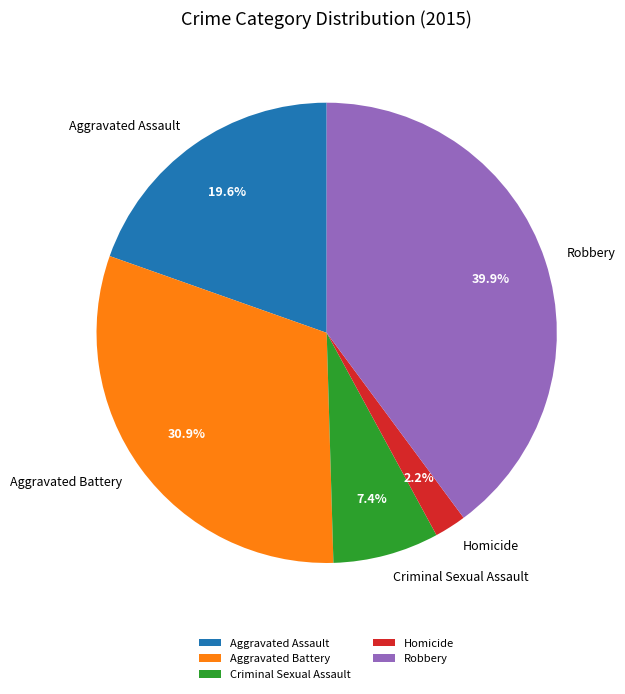

To the nearest percent, what is the combined percentage of Aggravated Battery and Robbery?

71%